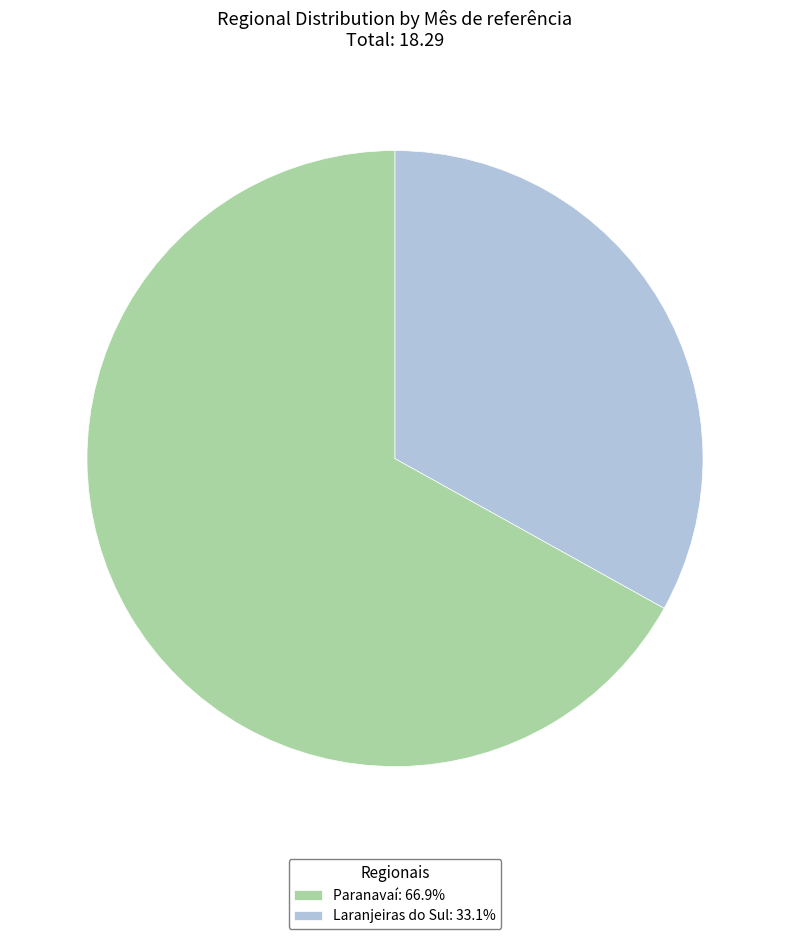

Does any single category account for the majority?

Yes